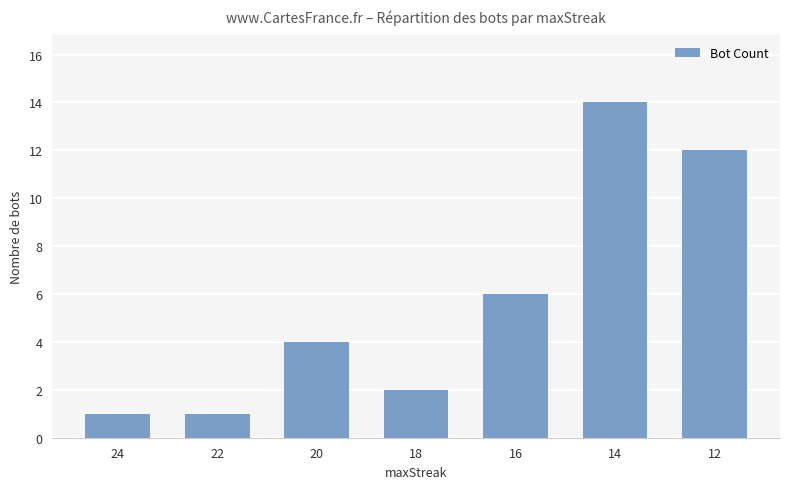

Which has a higher value, 22 or 20?

20